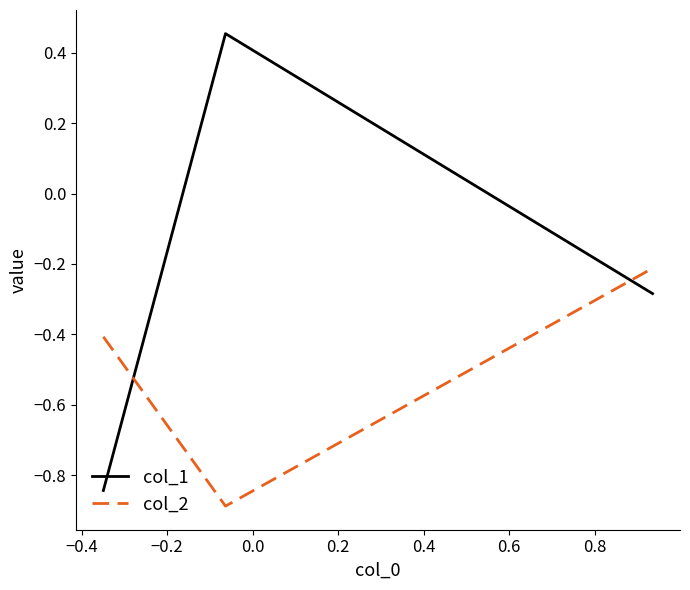

Rank the series by their maximum value, from highest to lowest.

col_1, col_2